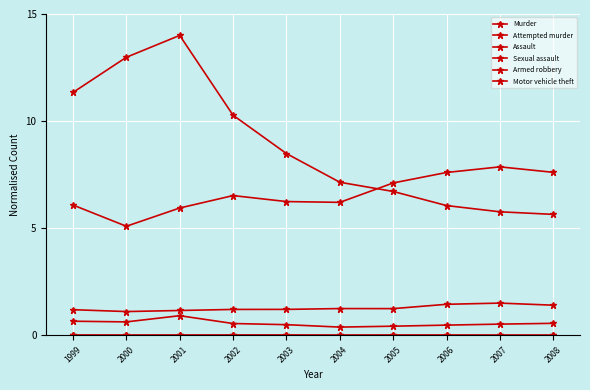

Is this an area chart (filled region under the line)?

No